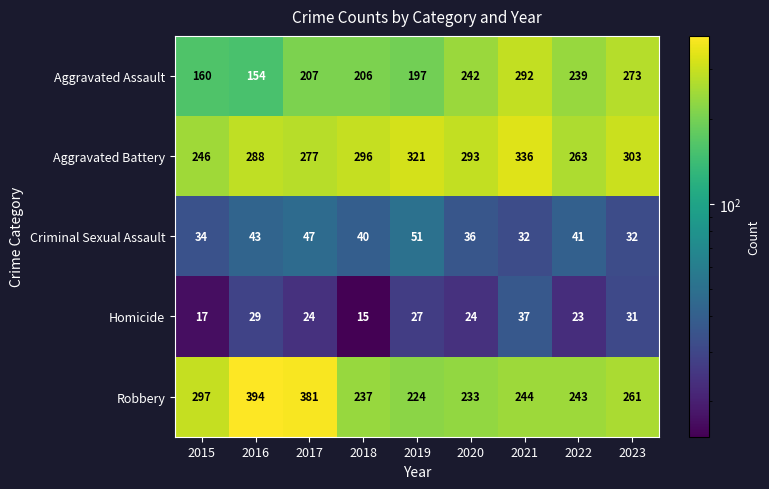

At 2021, list the series in order from smallest to largest.

Criminal Sexual Assault, Homicide, Robbery, Aggravated Assault, Aggravated Battery